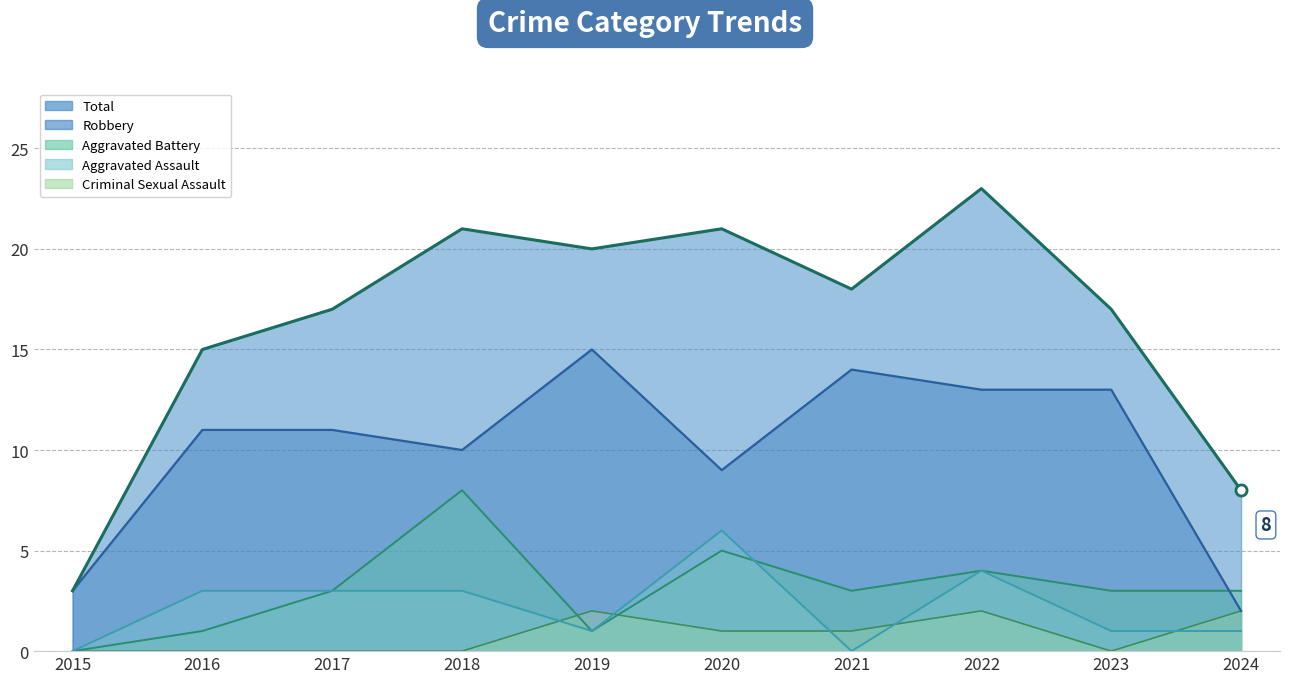

Count the number of categories in the chart.

10